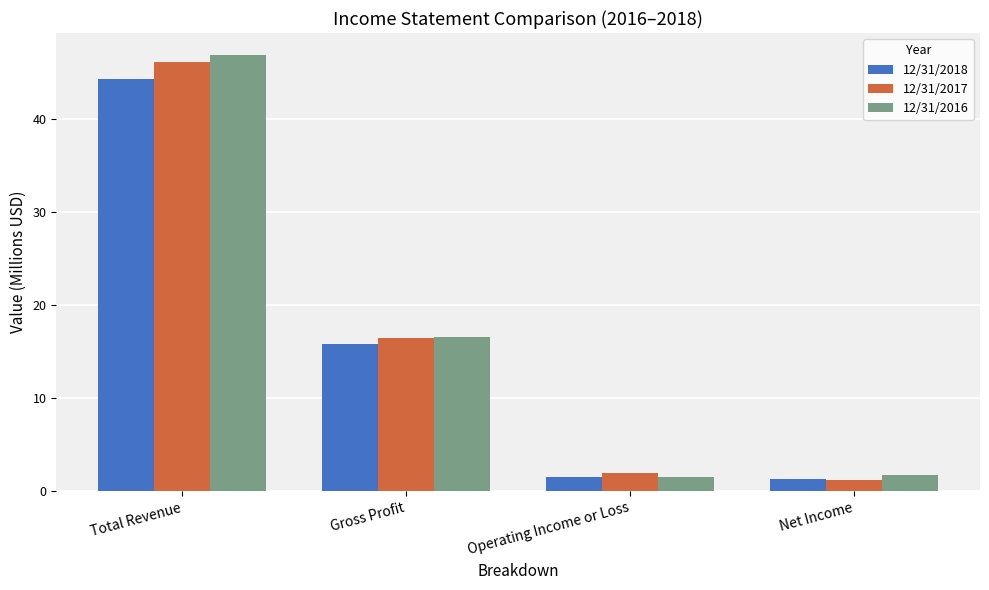

What is the label of the 4th bar from the left?

Net Income